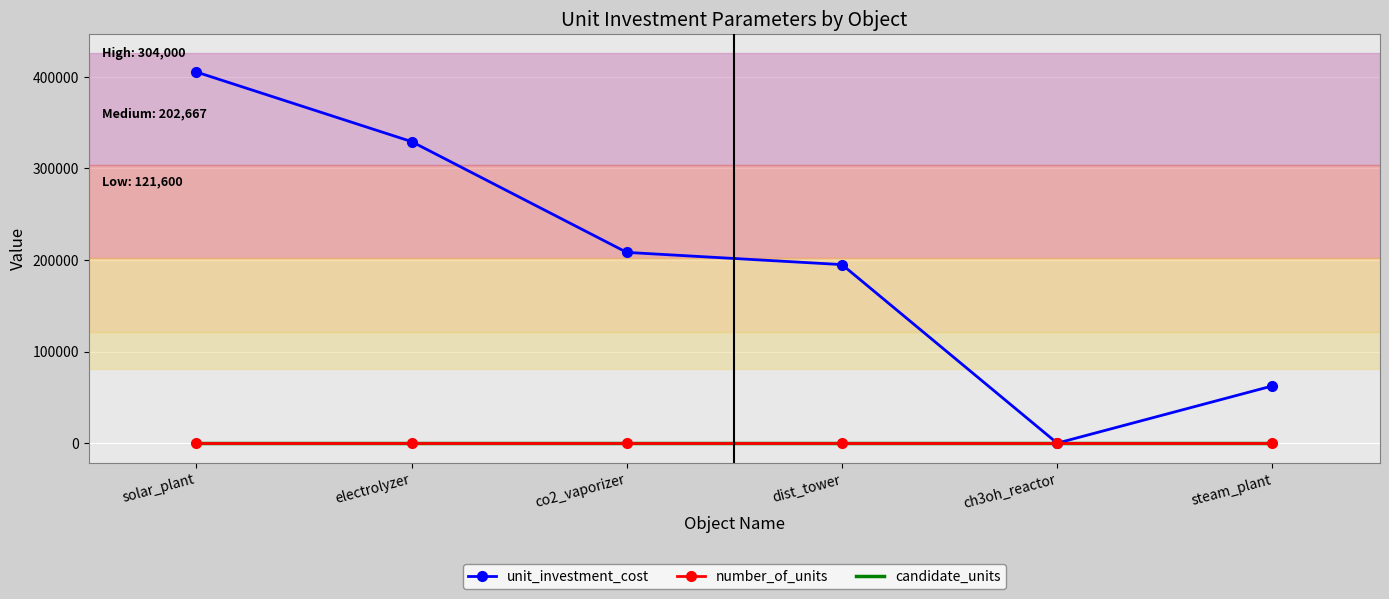

What is the difference between the highest and lowest values at co2_vaporizer?

208333.3